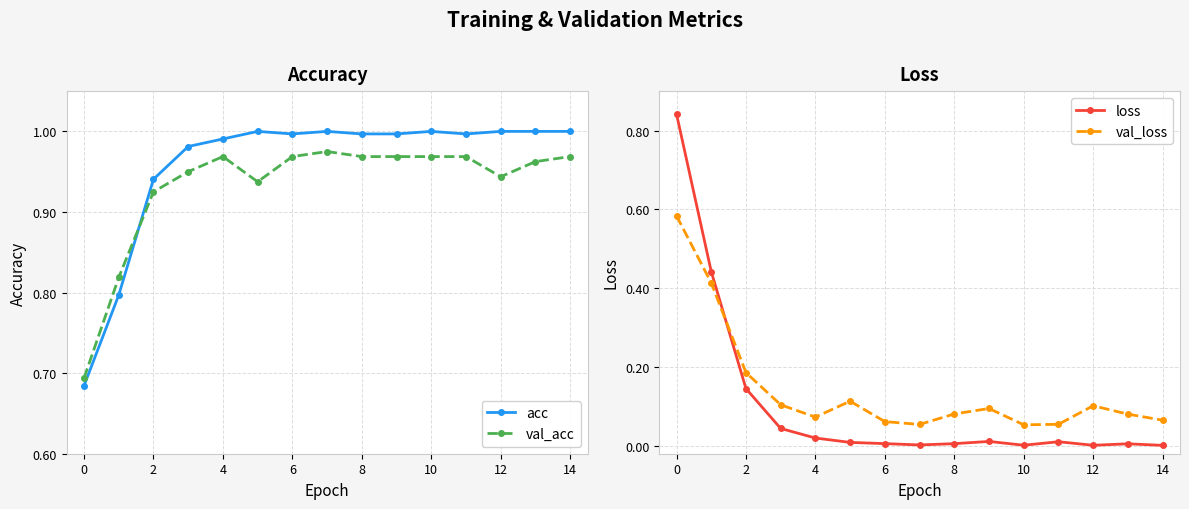

Reading left to right, list all the values displayed in this chart.

acc: 0.7	0.8	0.9	1.0	1.0	1.0	1.0	1.0	1.0	1.0	1.0	1.0	1.0	1.0	1.0
val_acc: 0.7	0.8	0.9	0.9	1.0	0.9	1.0	1.0	1.0	1.0	1.0	1.0	0.9	1.0	1.0
loss: 0.8	0.4	0.1	0.0	0.0	0.0	0.0	0.0	0.0	0.0	0.0	0.0	0.0	0.0	0.0
val_loss: 0.6	0.4	0.2	0.1	0.1	0.1	0.1	0.1	0.1	0.1	0.1	0.1	0.1	0.1	0.1